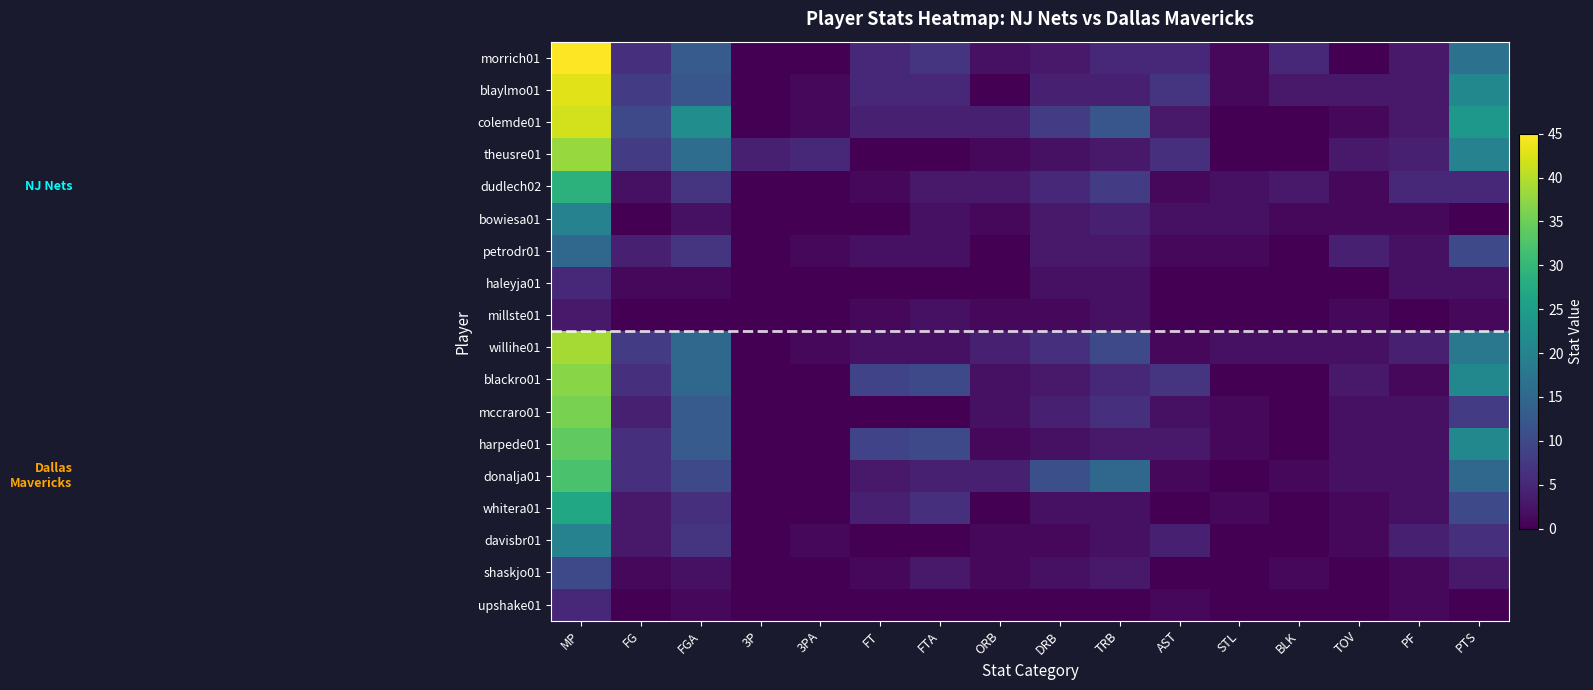

What is the total value across all series at TRB?

89